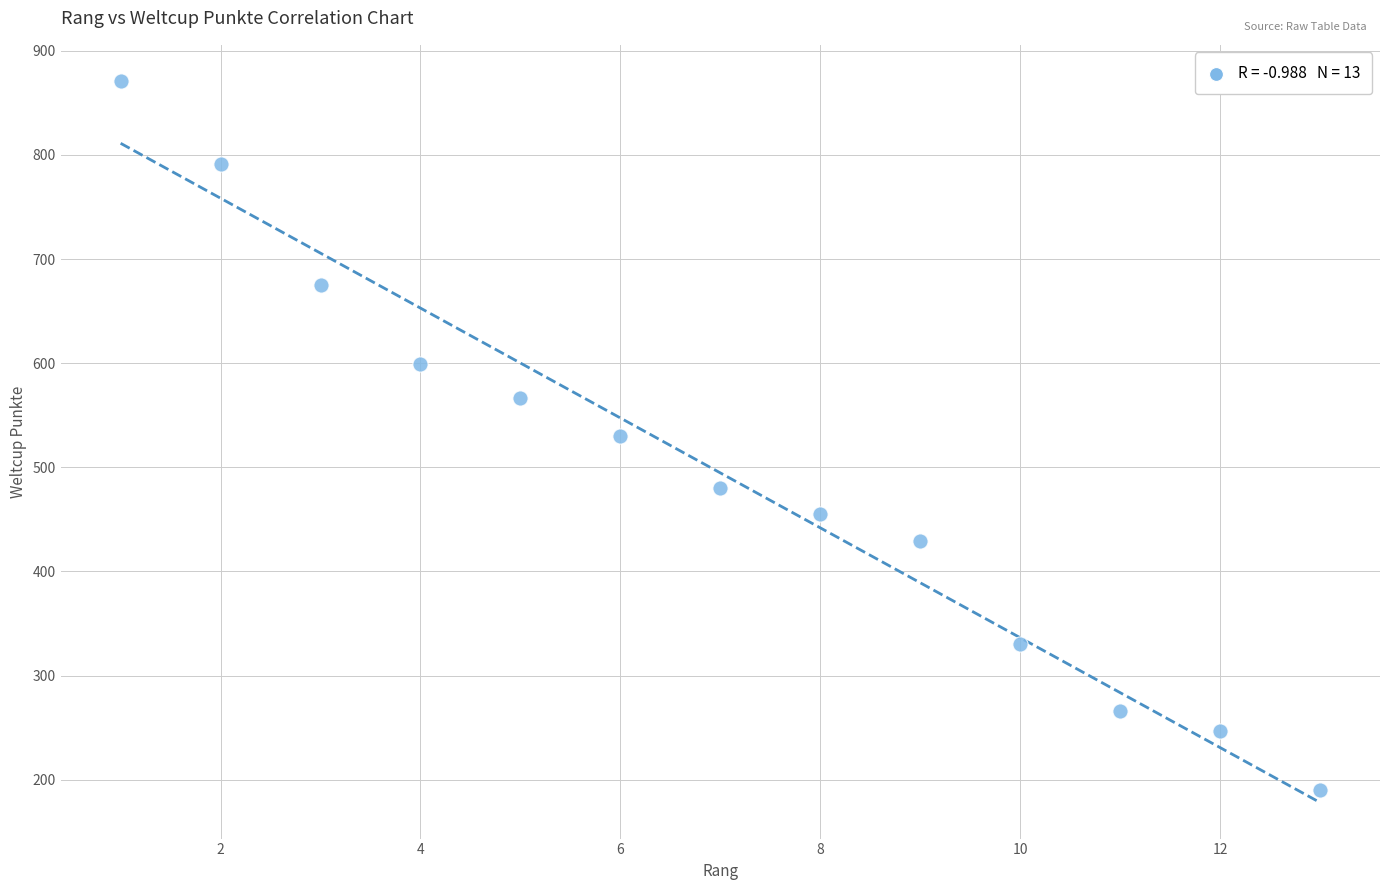

What is the range of X values (max minus min)?

12